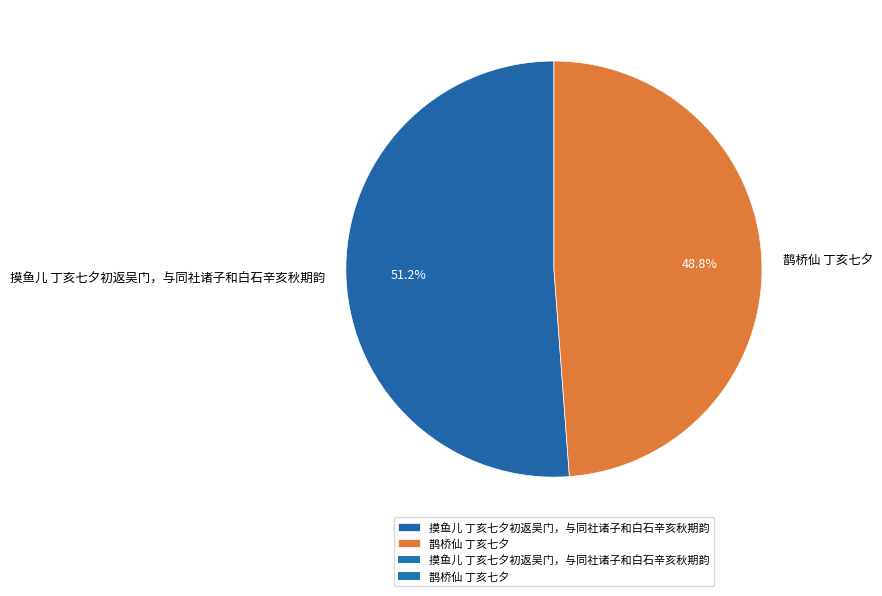

Combined, what portion of the pie is 鹊桥仙 丁亥七夕 and 摸鱼儿 丁亥七夕初返吴门，与同社诸子和白石辛亥秋期韵?

100.0%